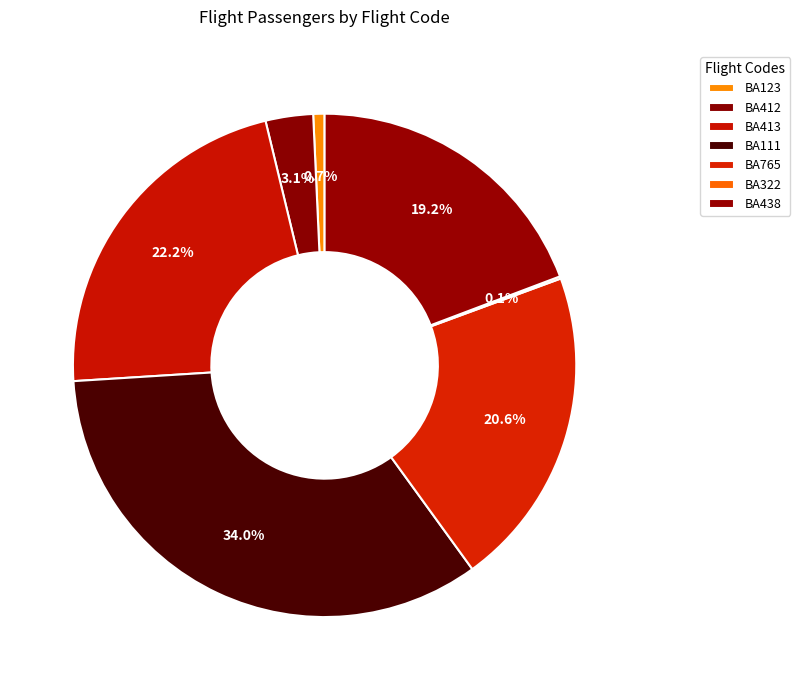

Does BA413 represent more than half of the total?

No